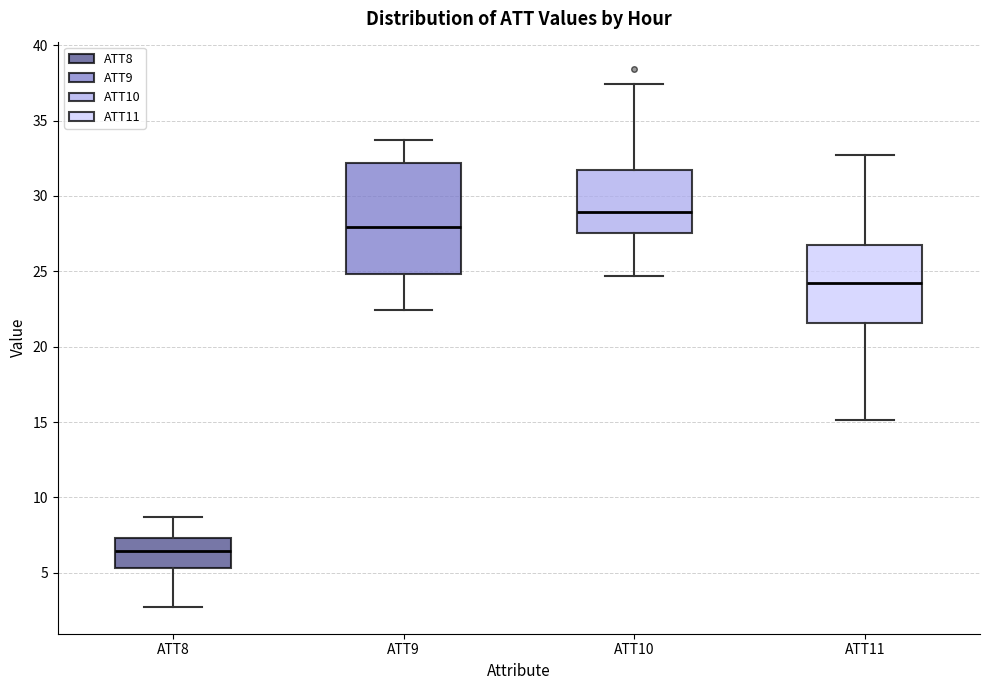

Comparing the boxes themselves (not the whiskers), which one is the tallest?

ATT9